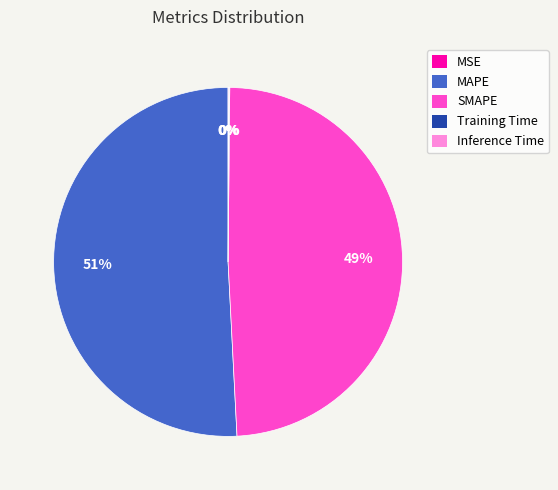

Which category accounts for the majority?

MAPE